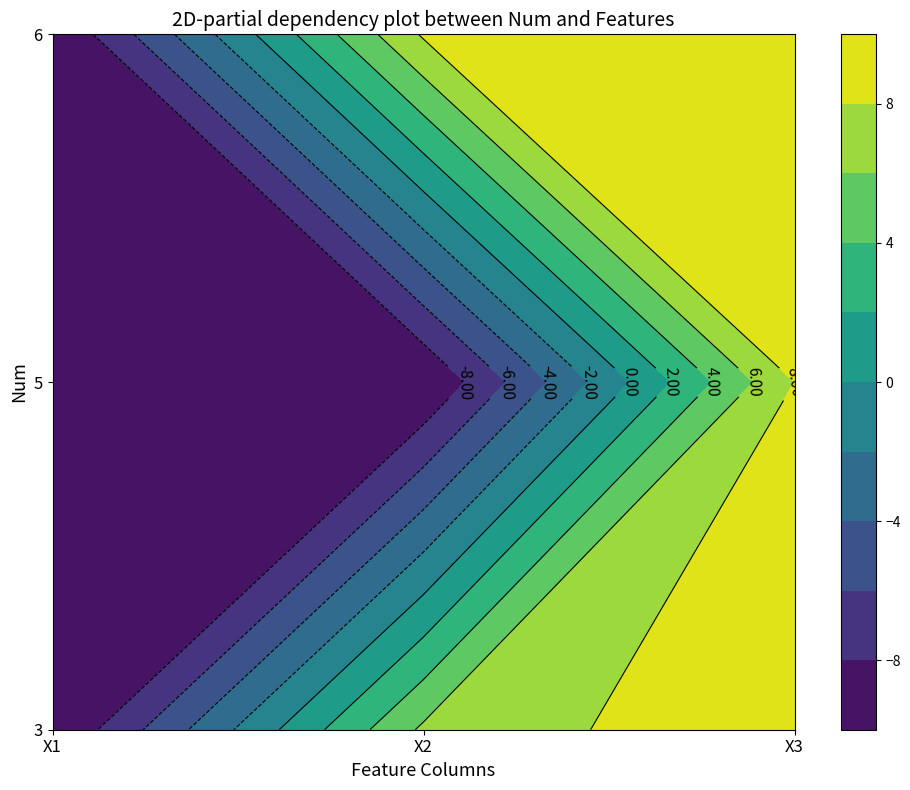

List the series in order of their overall mean, lowest first.

3, 5, 6